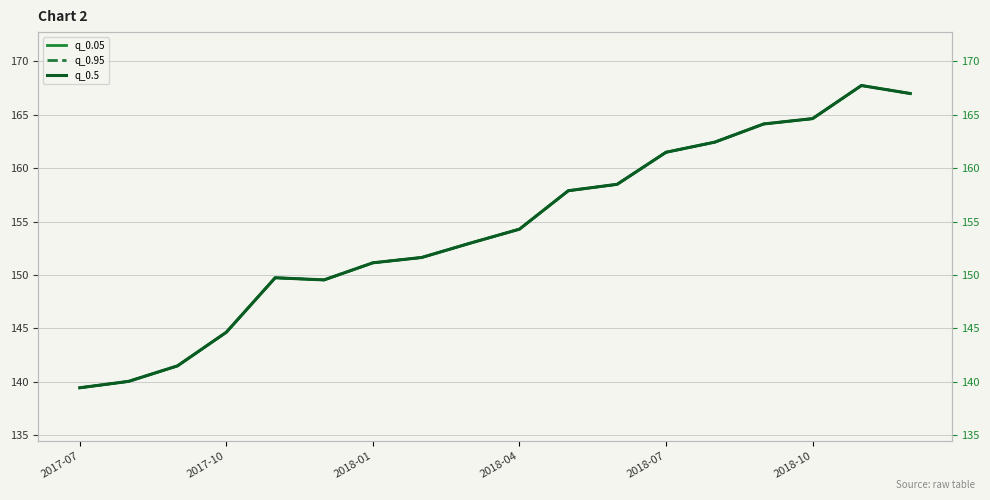

What is the difference between the maximum and second lowest values in the q_0.95 series?

27.7